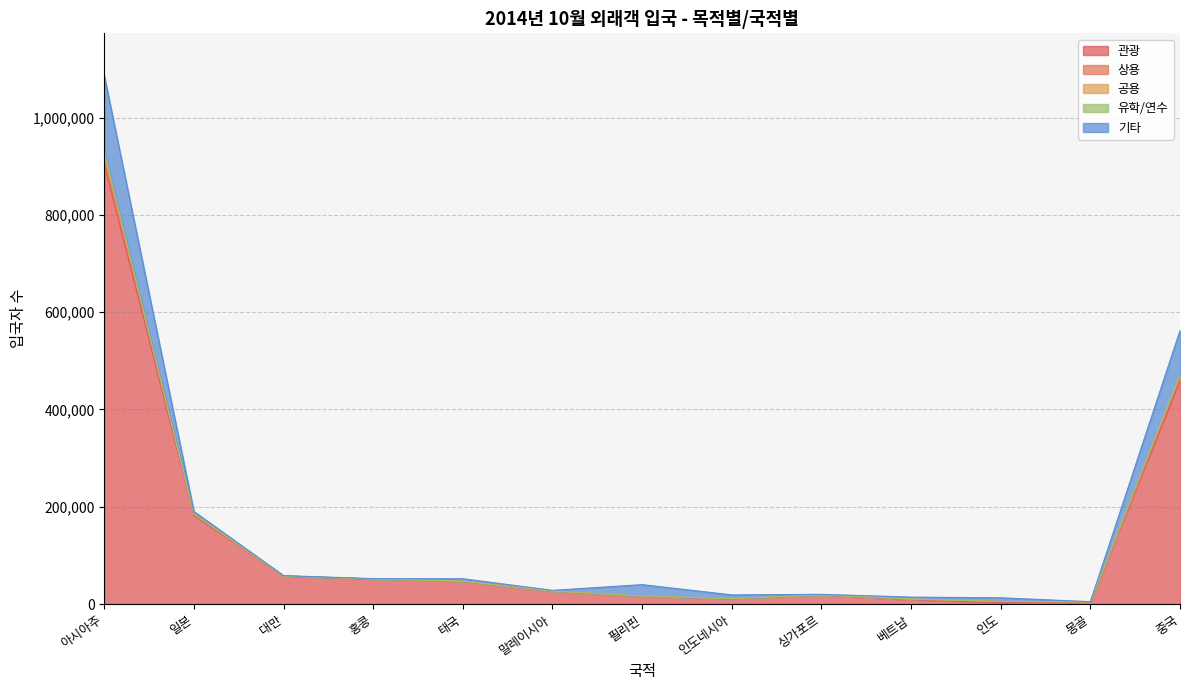

How many interior local valleys does the 공용 series have?

4